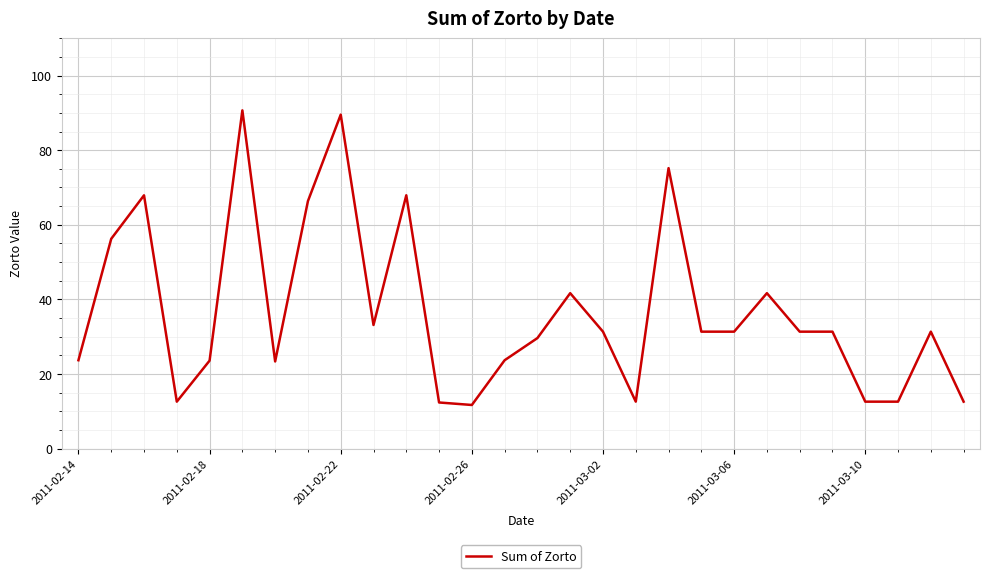

True or false: the data has more than 0 interior local peaks.

True